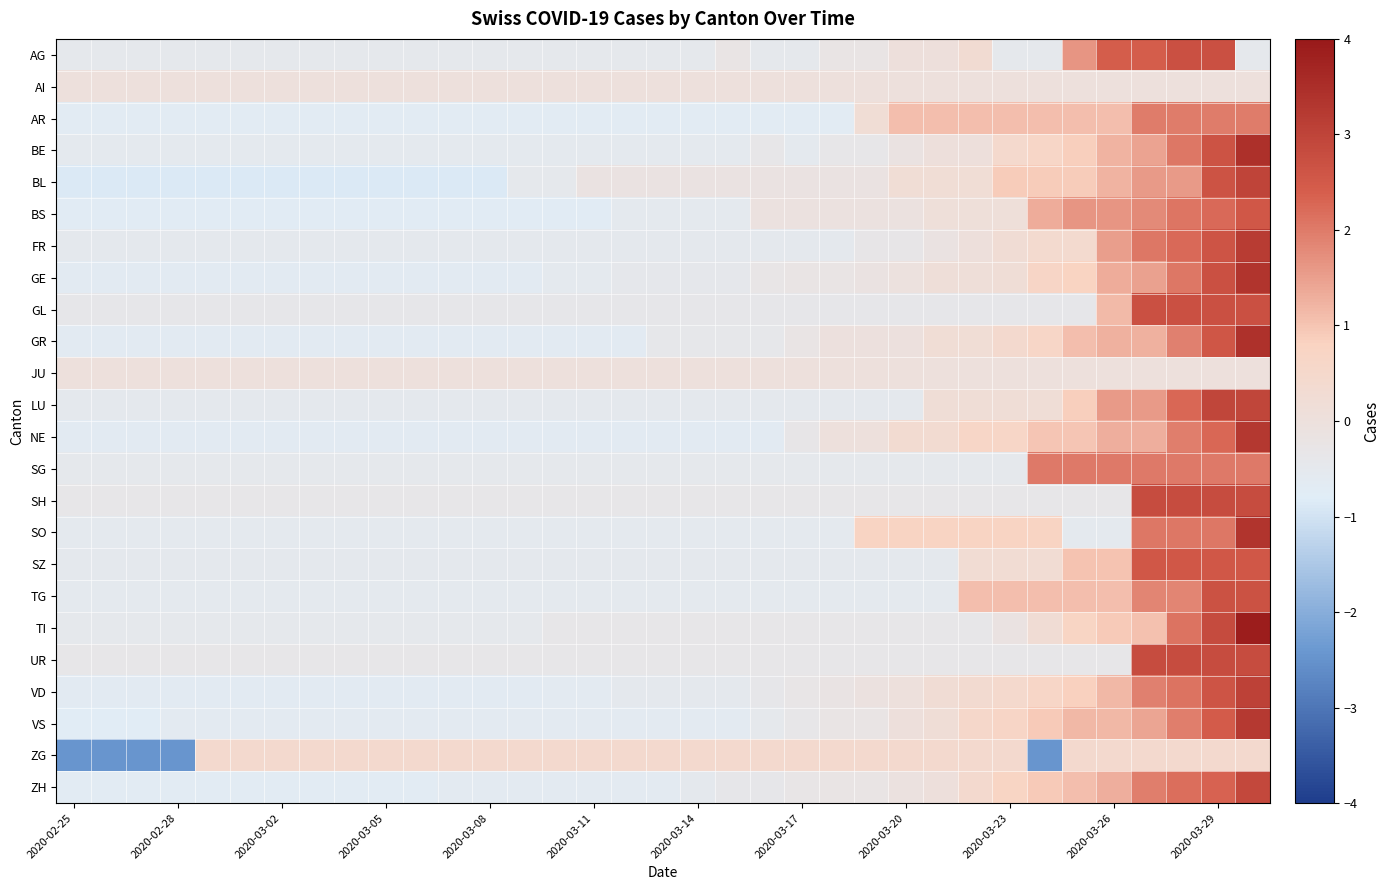

Count the number of categories in the chart.

35